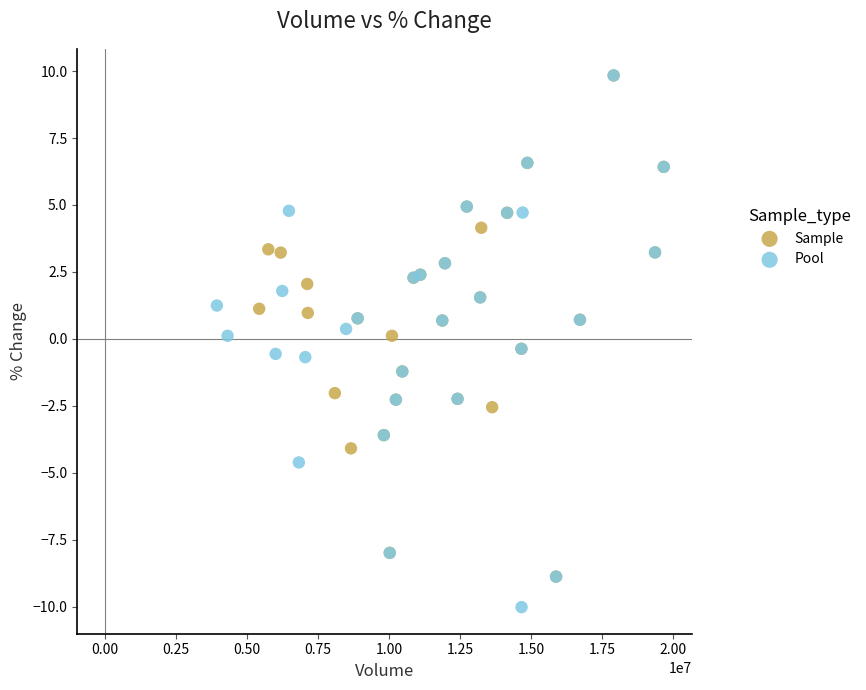

Which series reaches the minimum Y coordinate?

Pool